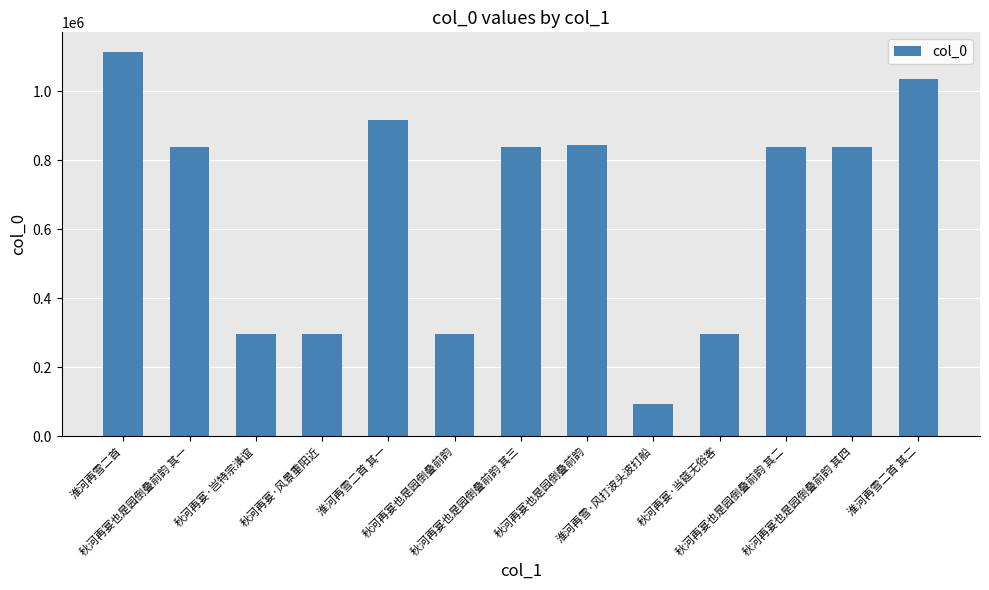

List the labels in order of value, largest first.

淮河再雪二首, 淮河再雪二首 其二, 淮河再雪二首 其一, 秋河再宴也是园倒叠前韵, 秋河再宴也是园倒叠前韵 其四, 秋河再宴也是园倒叠前韵 其三, 秋河再宴也是园倒叠前韵 其二, 秋河再宴也是园倒叠前韵 其一, 秋河再宴·岂特宗潢谊, 秋河再宴·风景重阳近, 秋河再宴·当筵无俗客, 秋河再宴也是园倒叠前韵, 淮河再雪·风打波头波打船